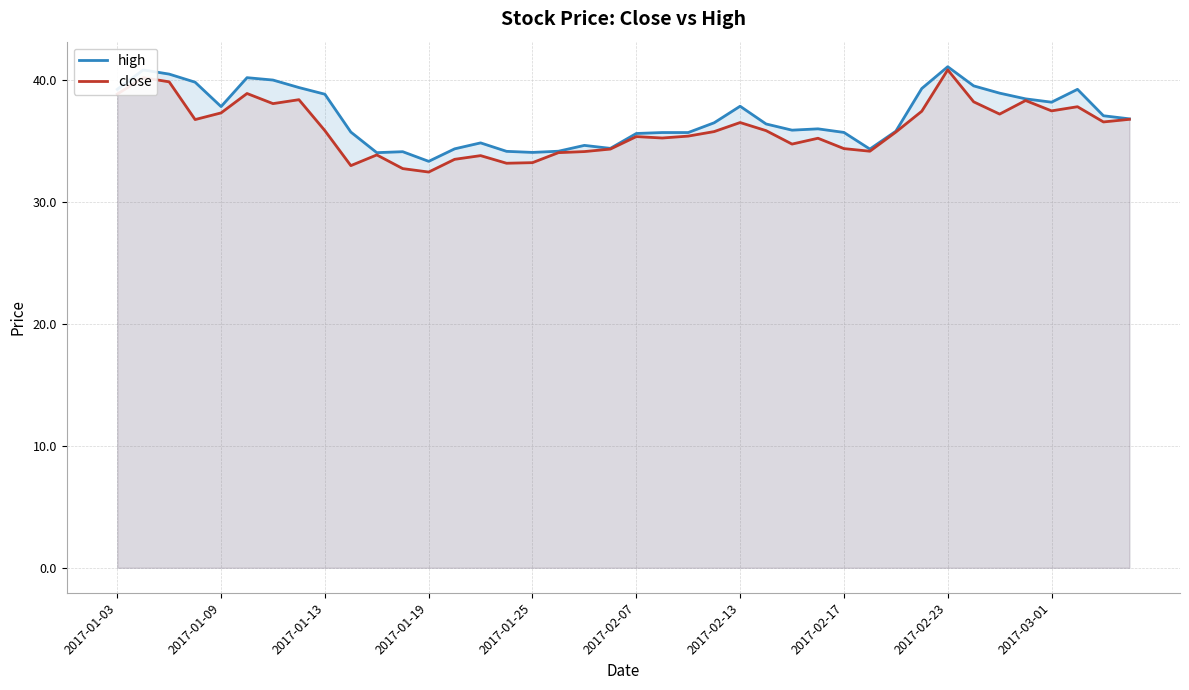

Does the chart display data point markers on the line(s)?

No